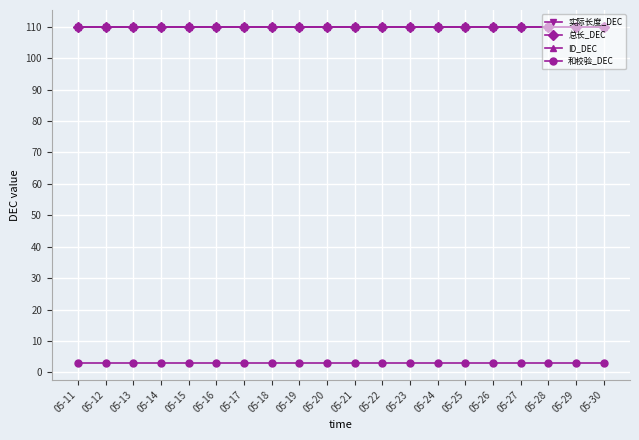

At how many categories does at least one series exceed 38?

20